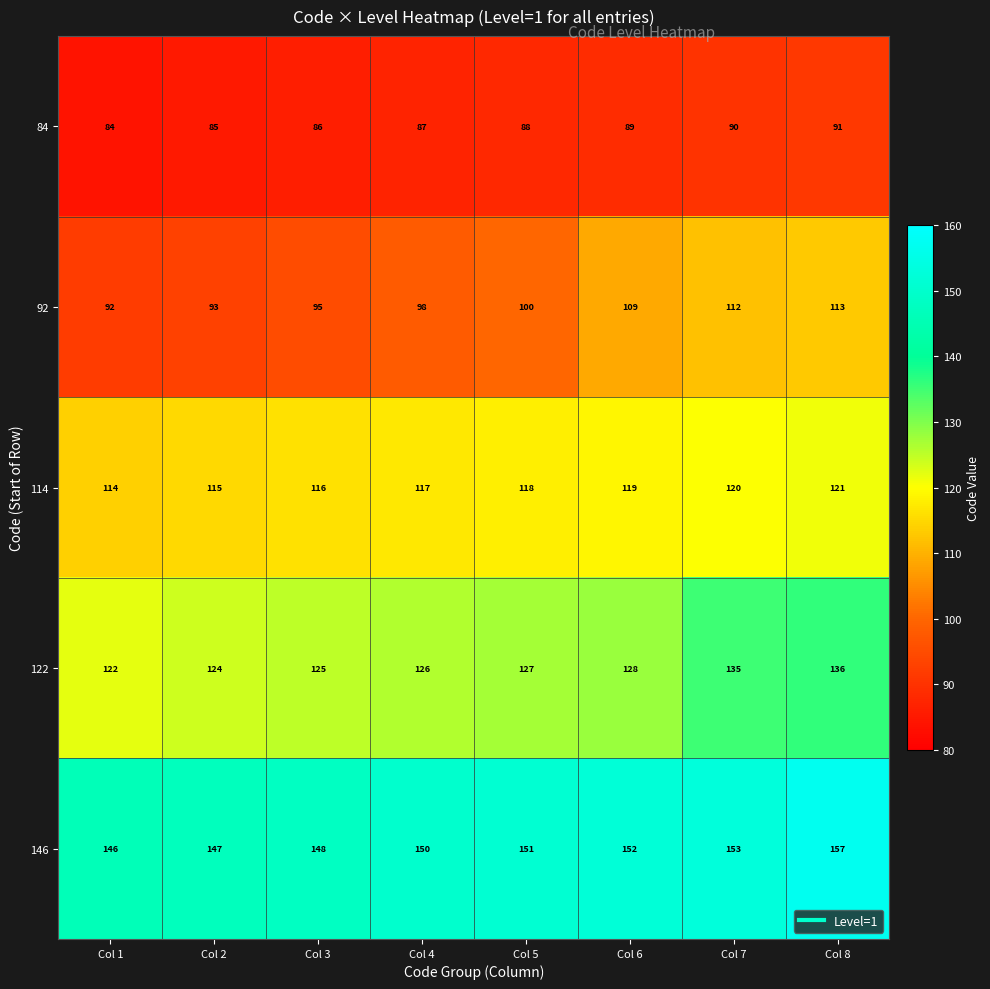

What is the difference between the highest and lowest values at Col 2?

62